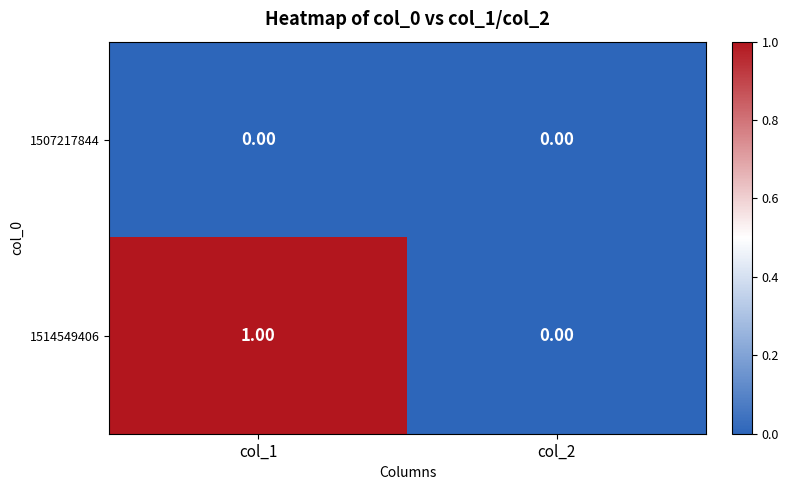

Which series has the largest total across all categories?

1514549406